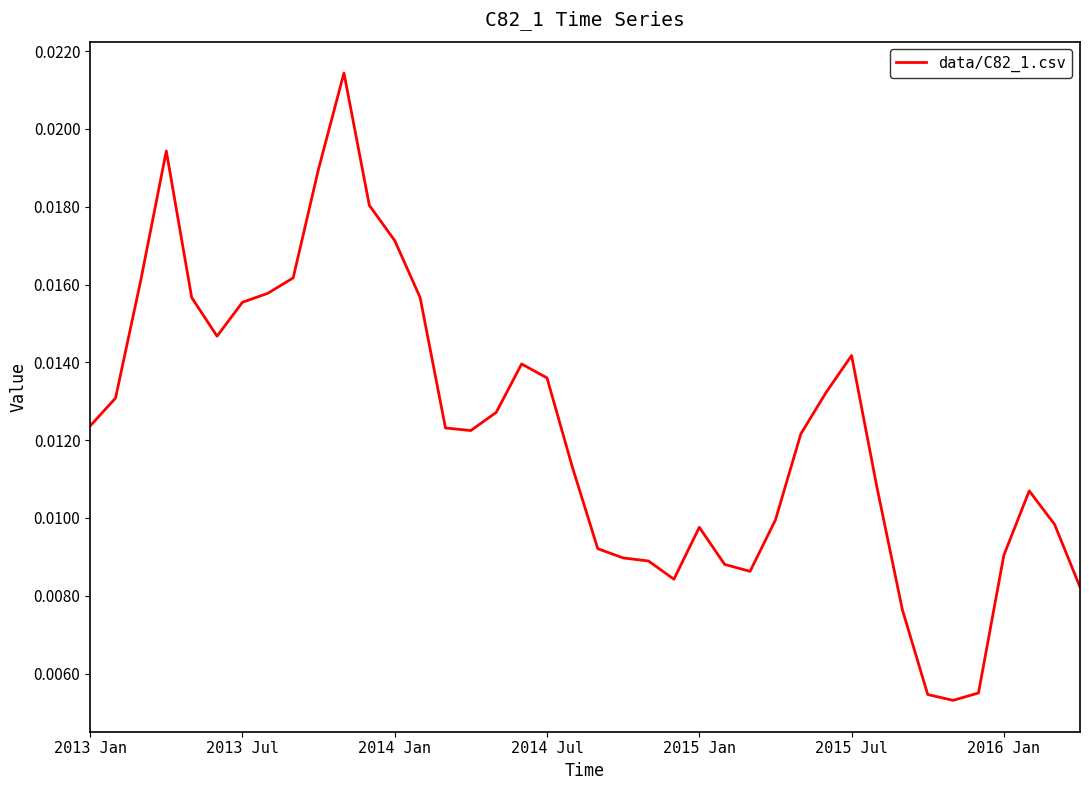

Does the chart display data point markers on the line(s)?

No